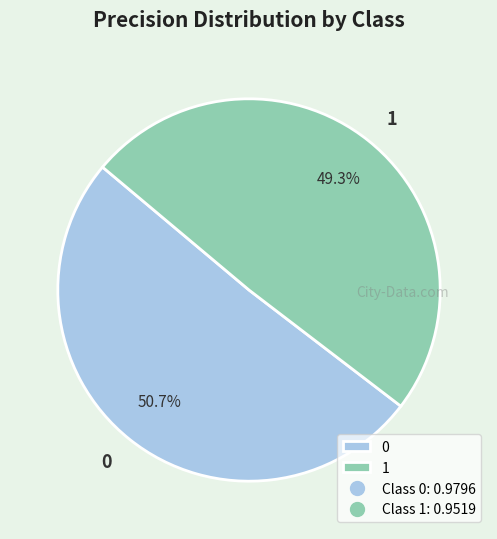

How many slices are in this pie chart?

2